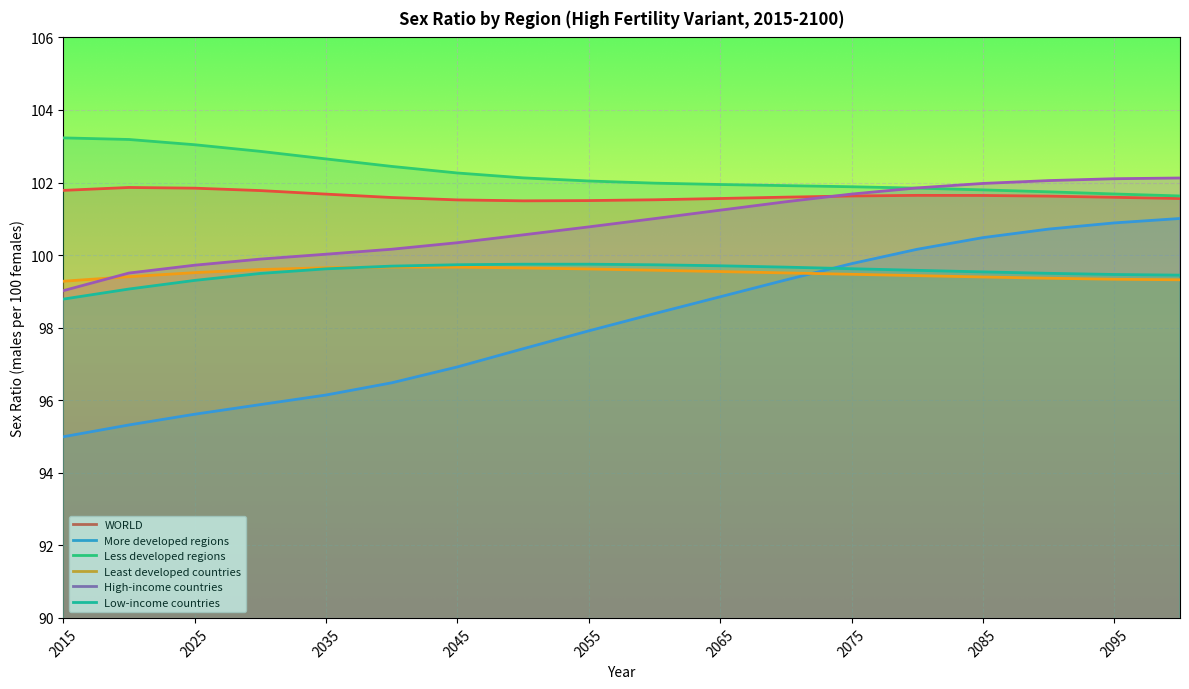

True or false: Less developed regions and Low-income countries intersect in this chart.

False